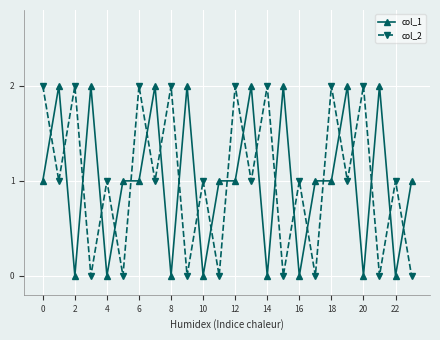

True or false: col_2 has more than 2 interior local peaks.

True